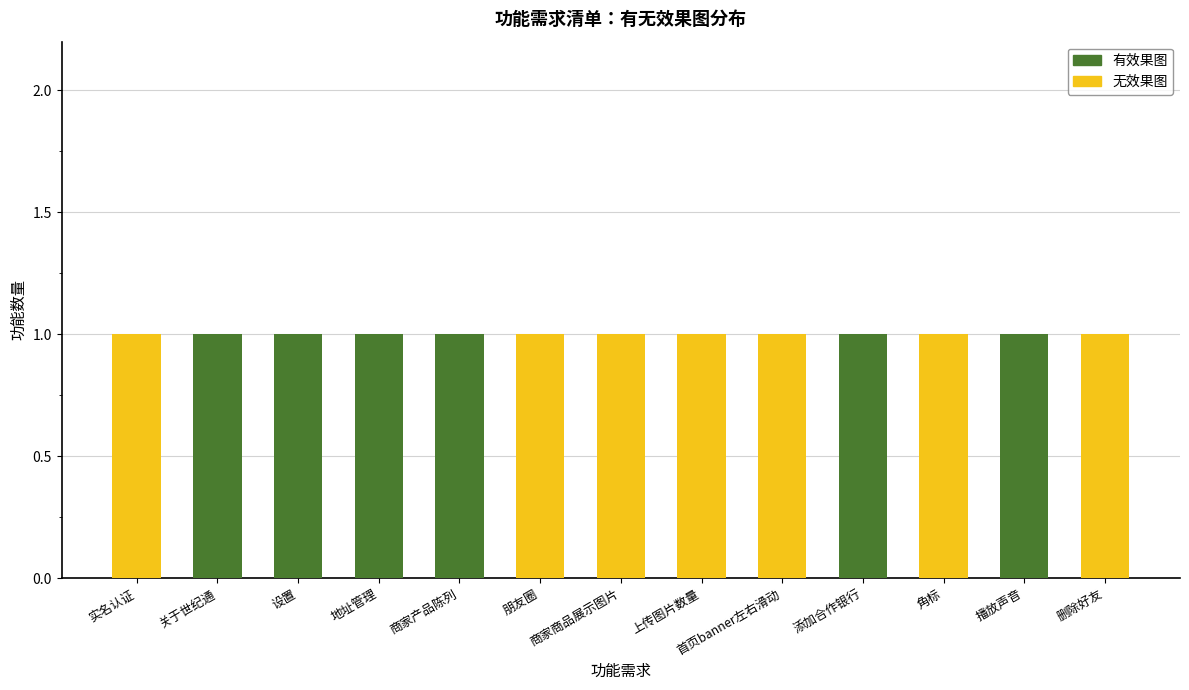

True or false: 有效果图 has a value of 0 at 商家商品展示图片.

True